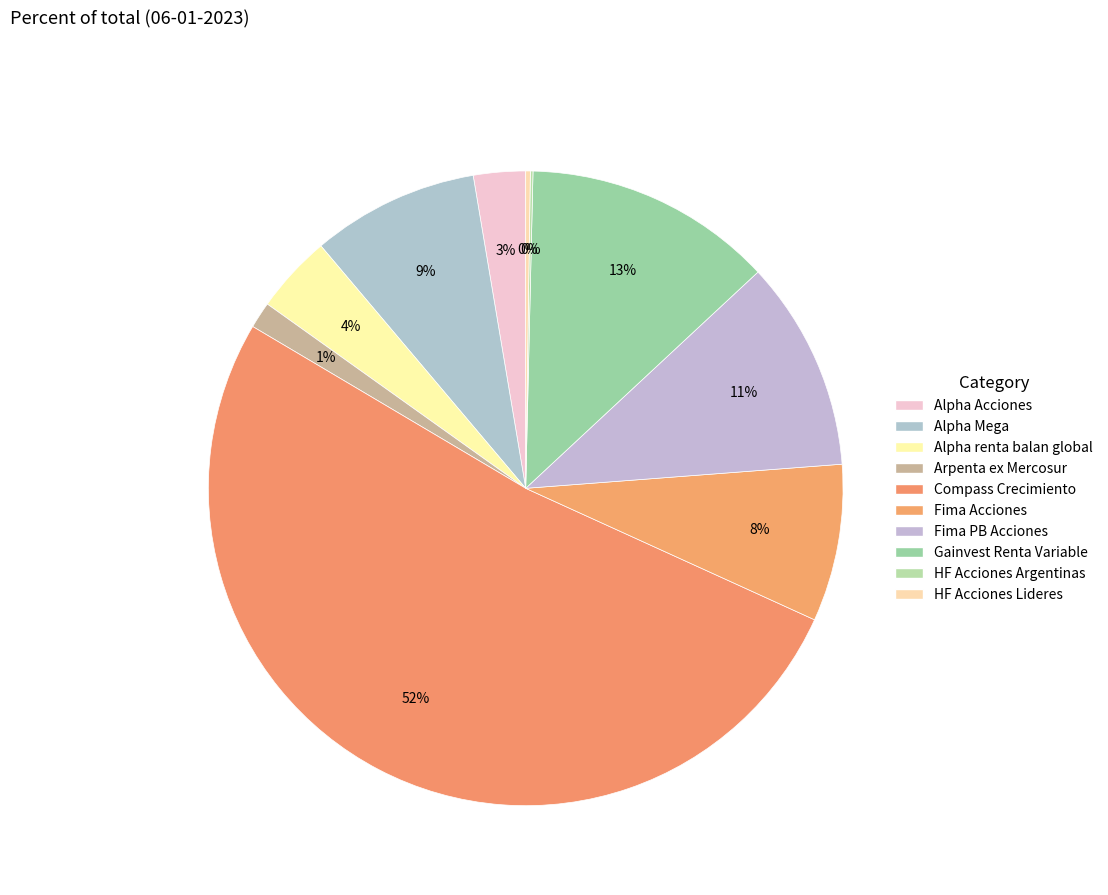

Combined, what portion of the pie is HF Acciones Lideres and Compass Crecimiento?

52.0%